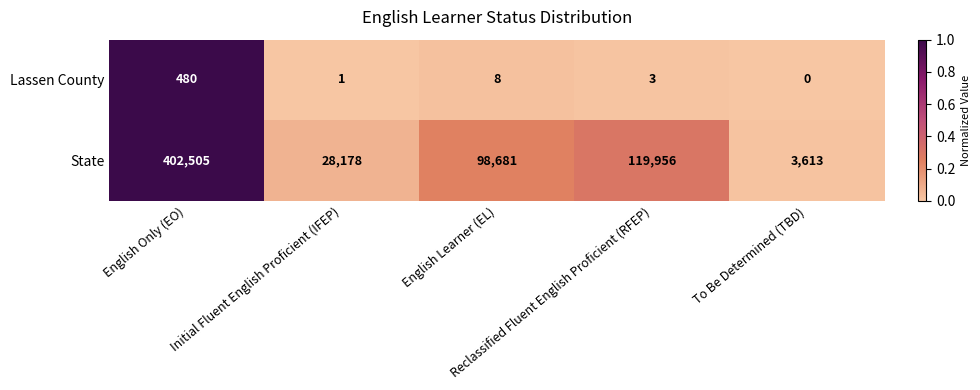

Which series has the largest total across all categories?

State